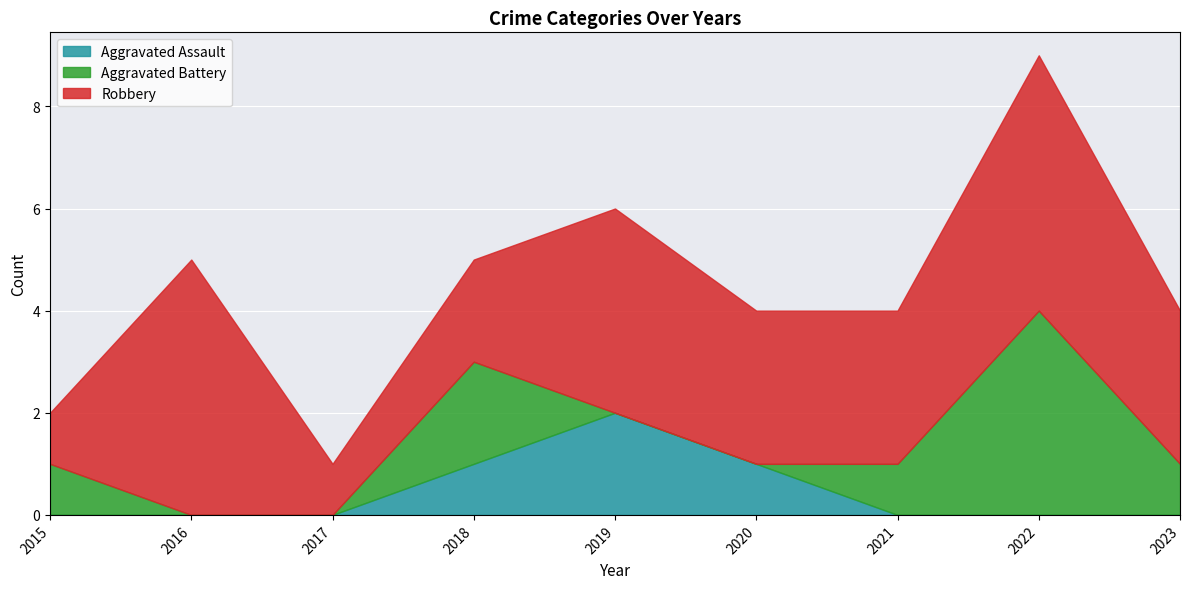

True or false: Aggravated Assault has a value of 1 at 2018.

True